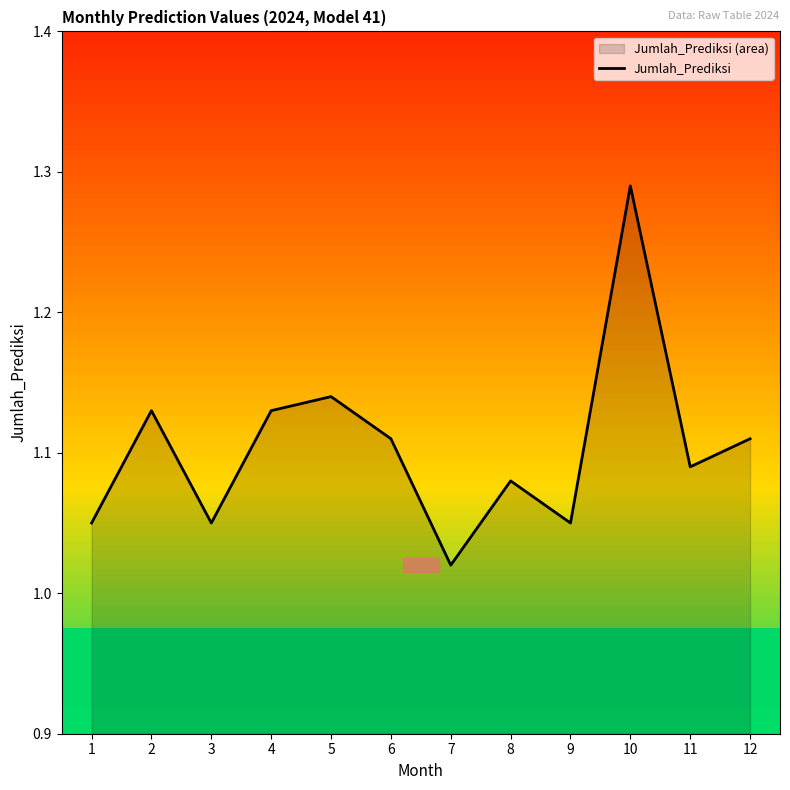

How many lines are shown in the chart?

1